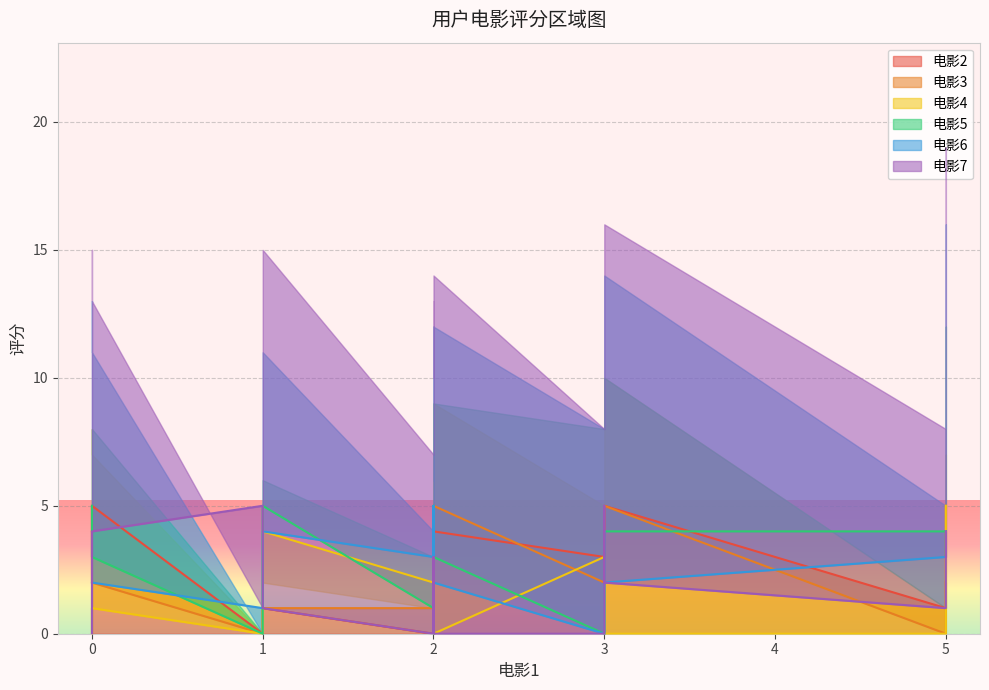

At which category is the sum across all series the highest?

5